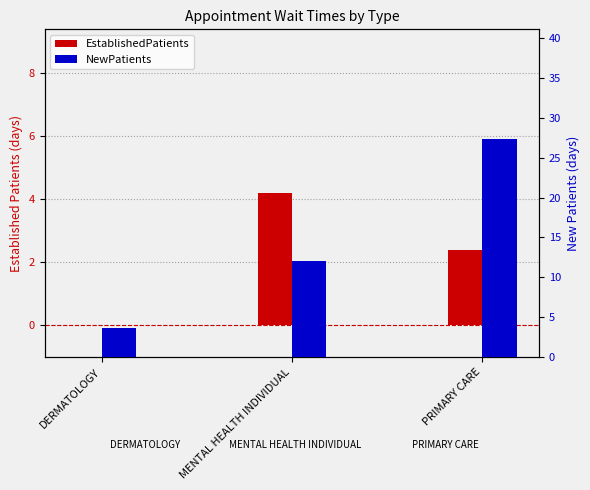

Which series has the largest range (max minus min)?

NewPatients